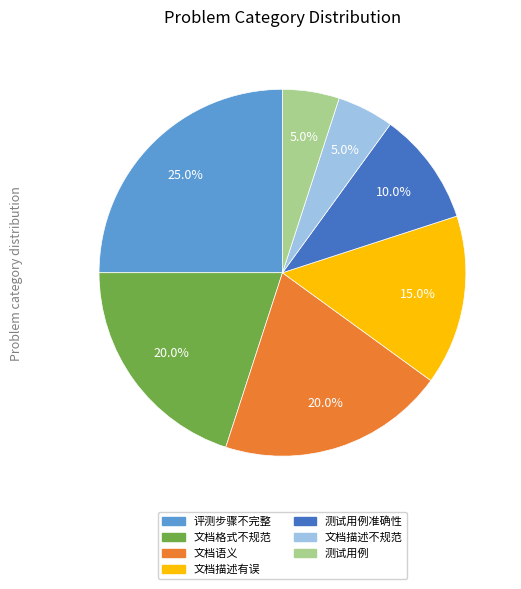

To the nearest percent, what is the average slice percentage?

14%